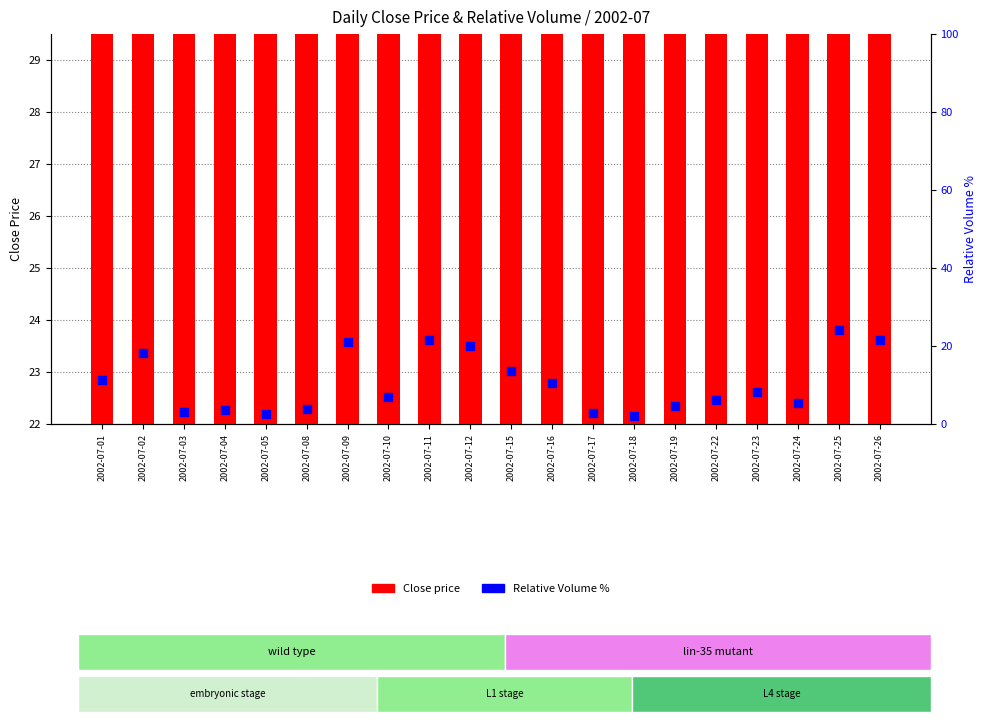

Which series reaches the maximum Y coordinate?

Close price